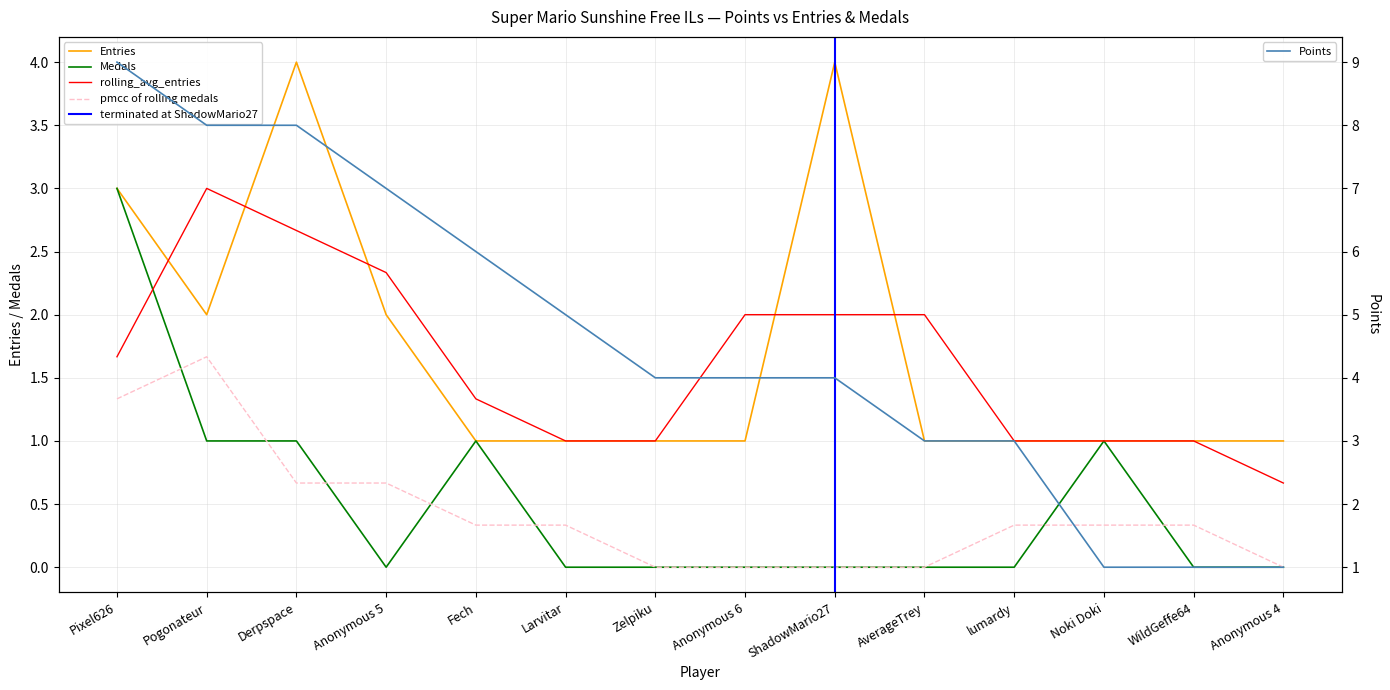

The value of Medals at ShadowMario27 is -1. True or false?

False